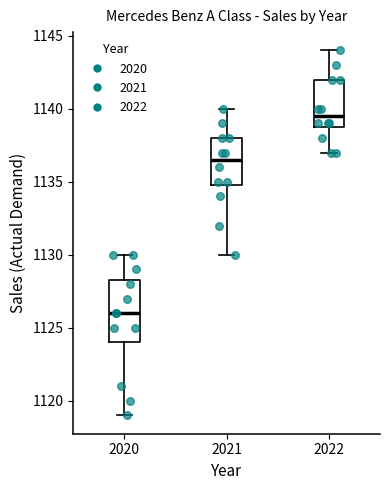

Reading left to right, transcribe this box plot: for each box, give where its median line is, the range the box spans, and where its two whiskers end, as read against the y-axis. The values are not printed on the chart, so give them approximately, as read against the axis.

2020: median 1126.0, box 1124.0 to 1128.5, whiskers 1119.0 to 1130.0
2021: median 1136.5, box 1135.0 to 1138.0, whiskers 1130.0 to 1140.0
2022: median 1139.5, box 1139.0 to 1142.0, whiskers 1137.0 to 1144.0